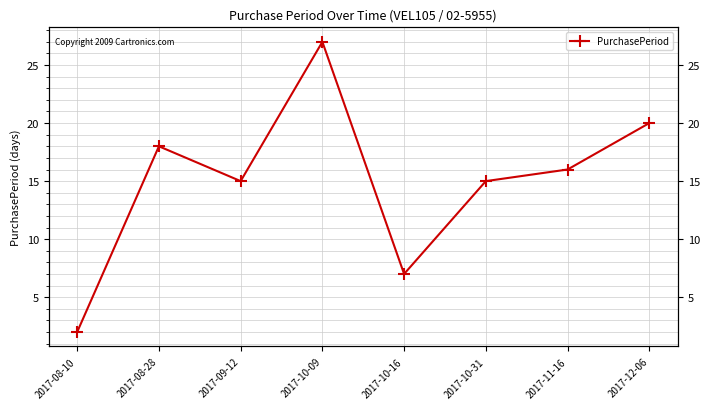

Reading right to left, what are all the values shown in this chart?

2017-12-06=20	2017-11-16=16	2017-10-31=15	2017-10-16=7	2017-10-09=27	2017-09-12=15	2017-08-28=18	2017-08-10=2